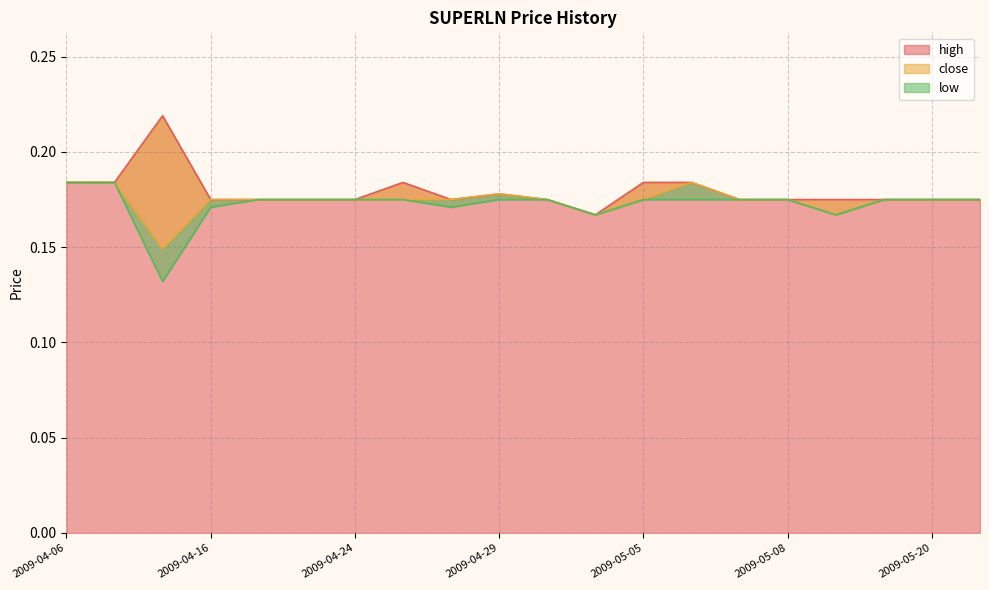

The high series shows 0.3 at 2009-05-06. True or false?

False